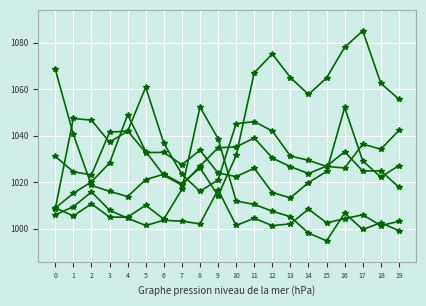

How many lines are shown in the chart?

6